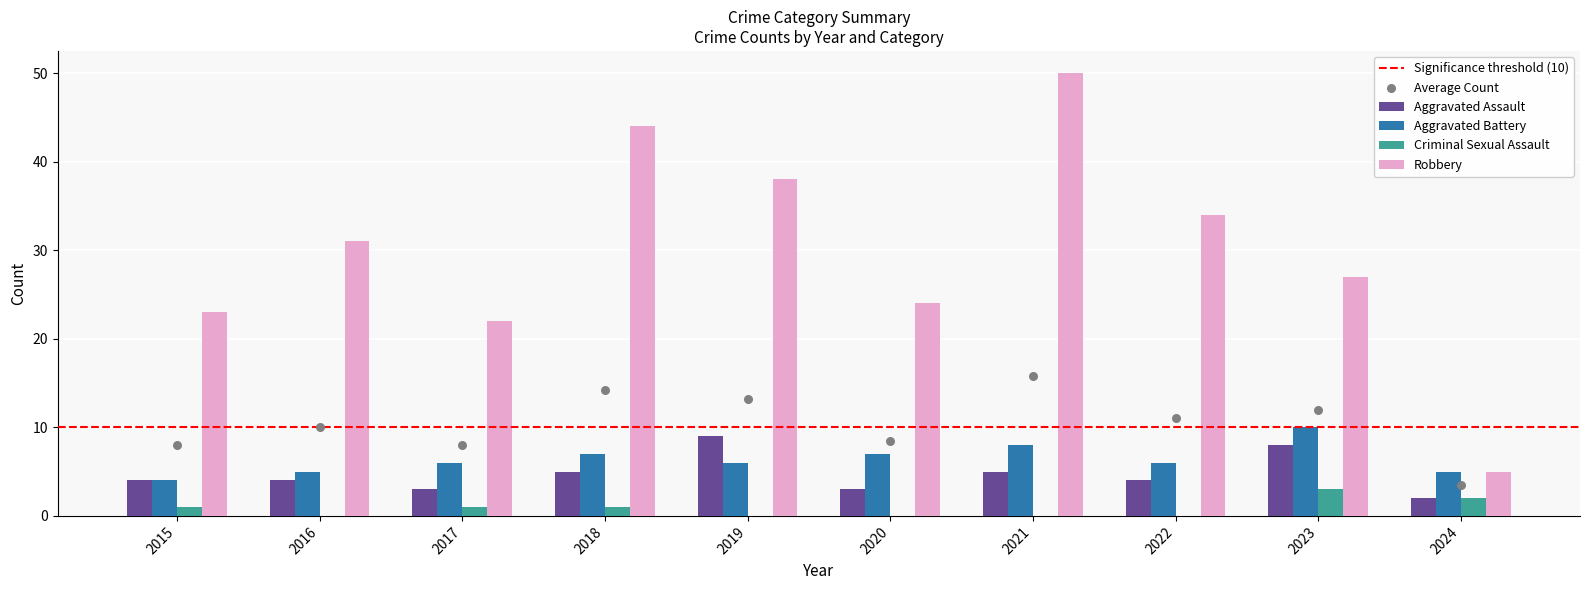

Which series has the largest total across all categories?

Robbery